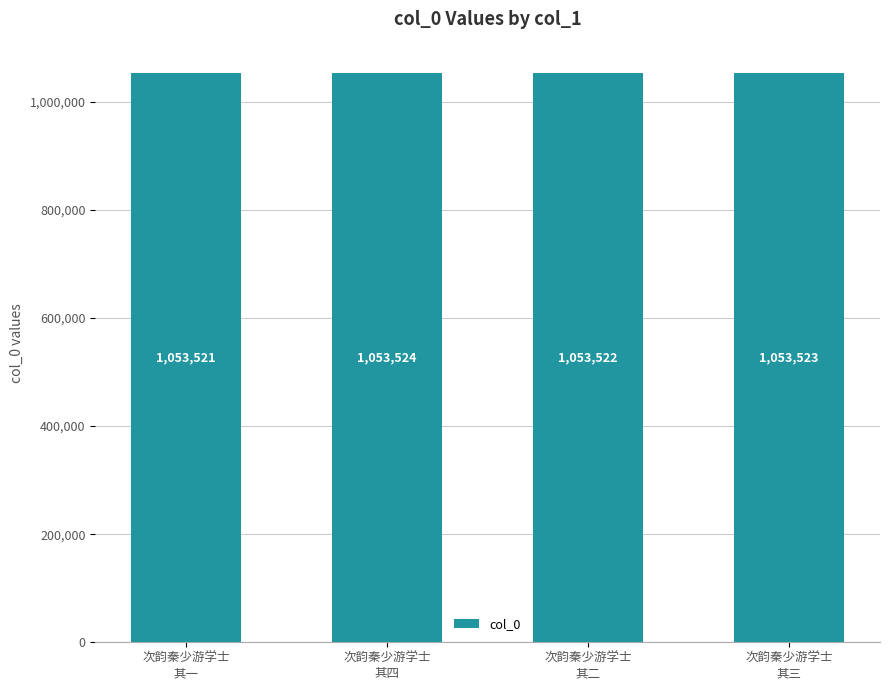

How many categories are shown in the chart?

4